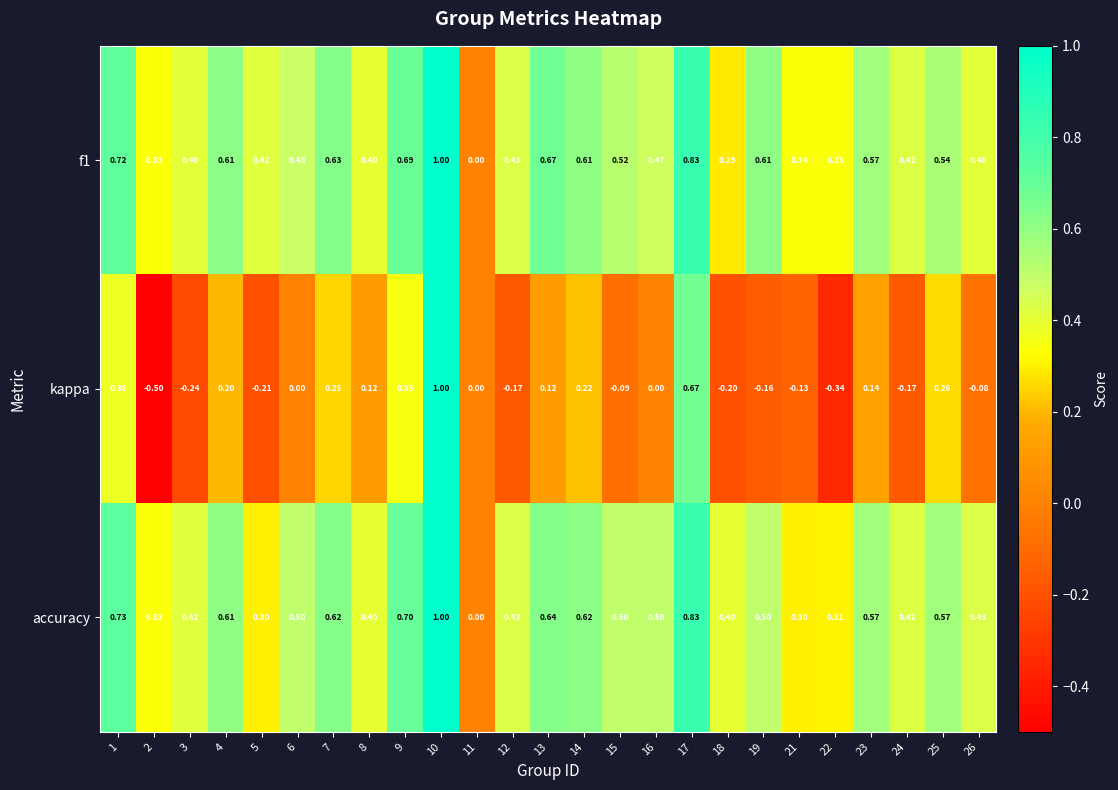

Which series changed the most between 16 and 26?

kappa